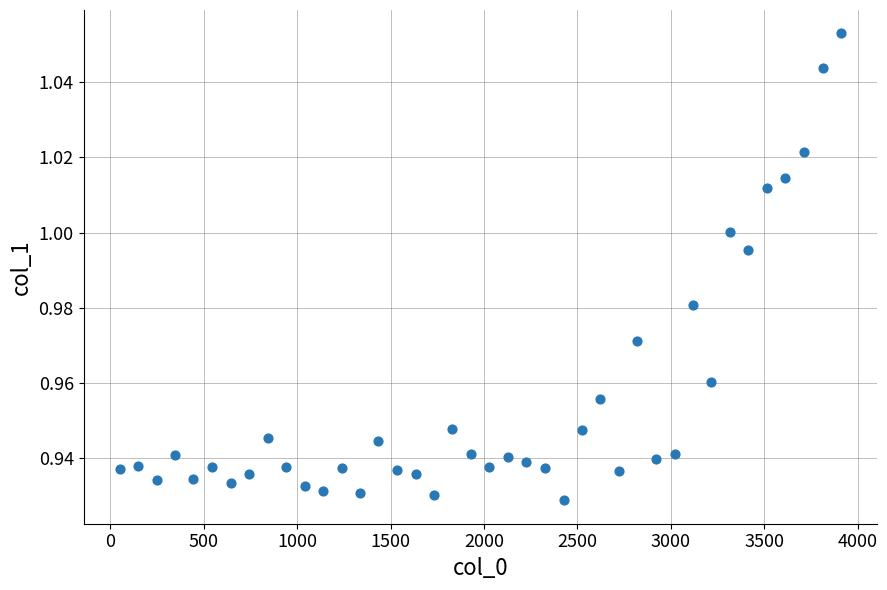

What is the range of X values (max minus min)?

3860.0